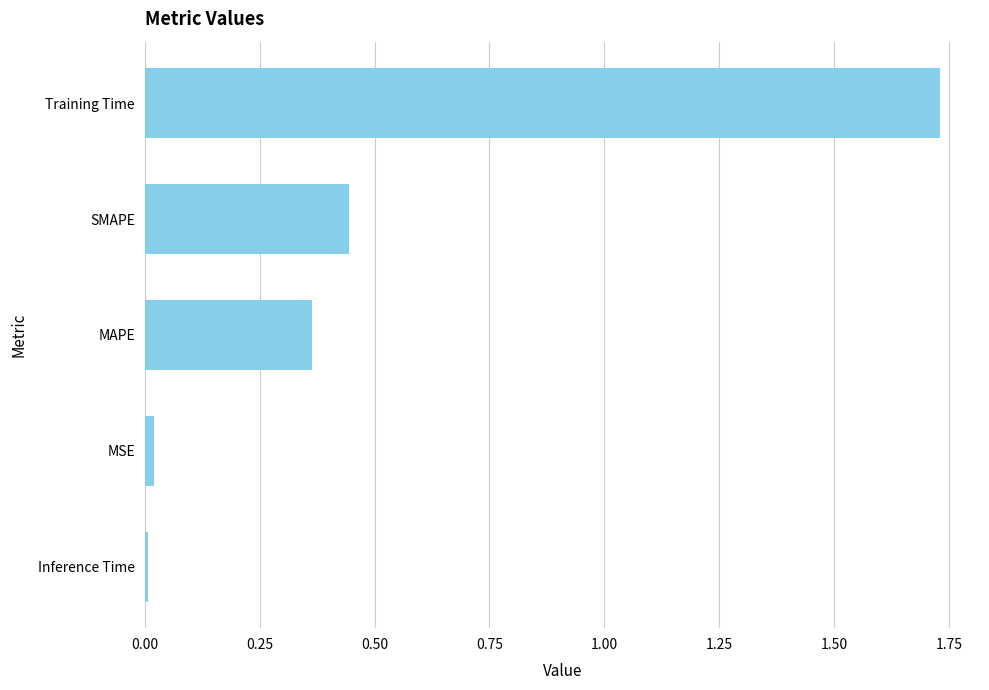

Is it true that the value at MSE is 0.0?

True